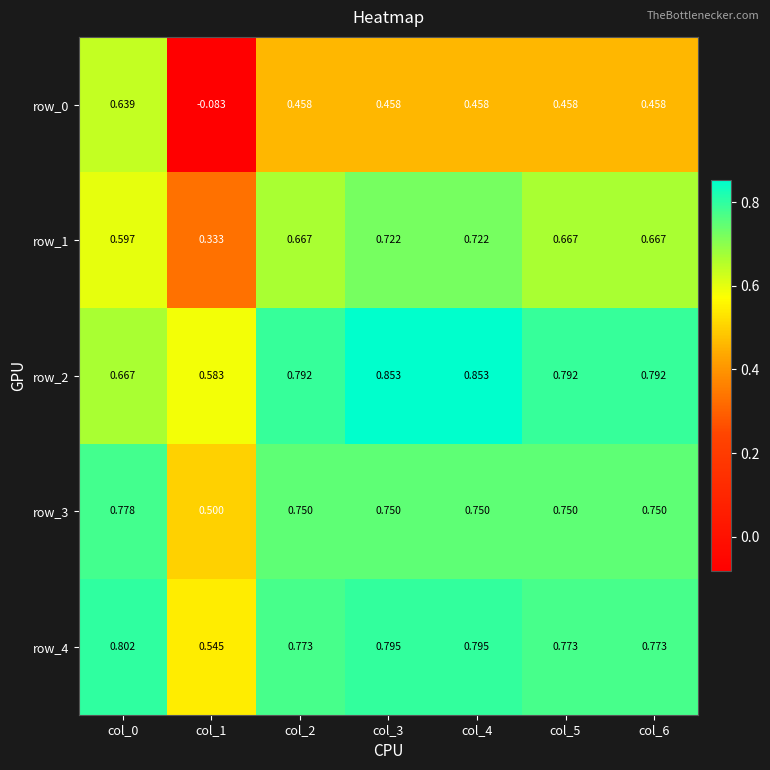

Is the value of row_1 at col_0 greater than the value of row_4 at col_4?

No